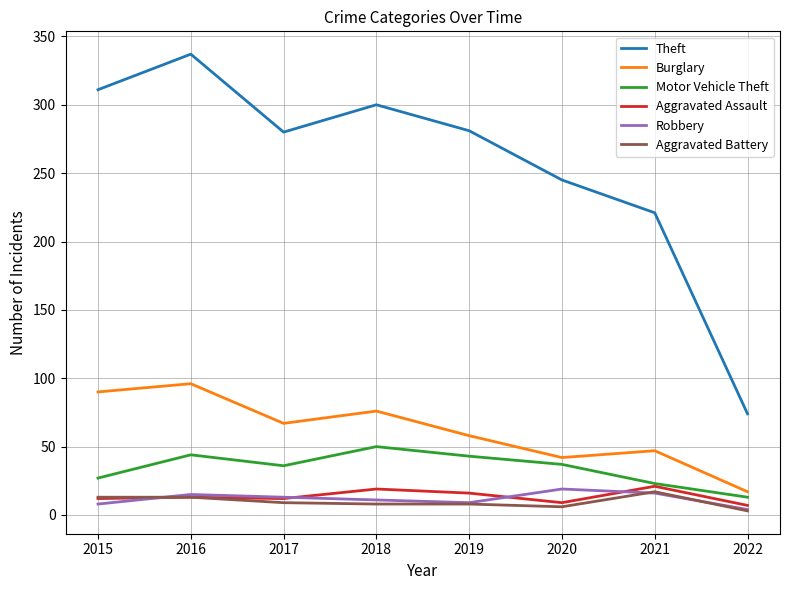

What is the total value across all series at 2017?

417